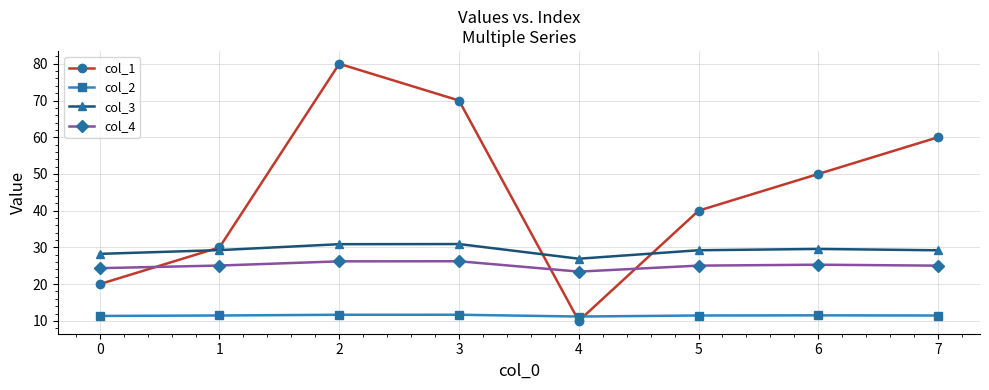

What is the value of the col_1 point at the 5th from the left?

10.0